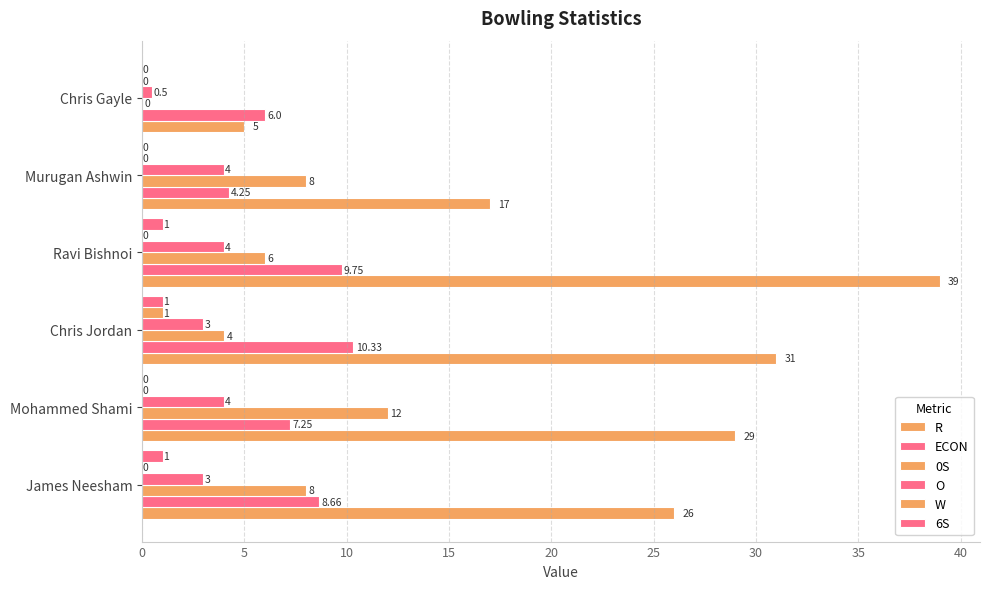

Which series has the largest total across all categories?

R